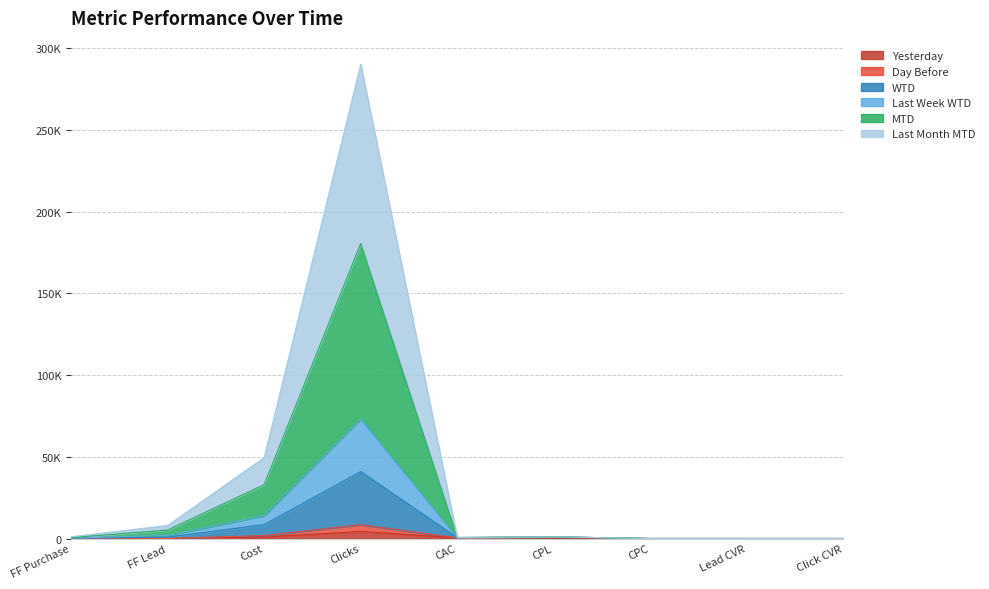

Rank the series at Click CVR from highest to lowest value.

Last Week WTD, MTD, WTD, Last Month MTD, Day Before, Yesterday